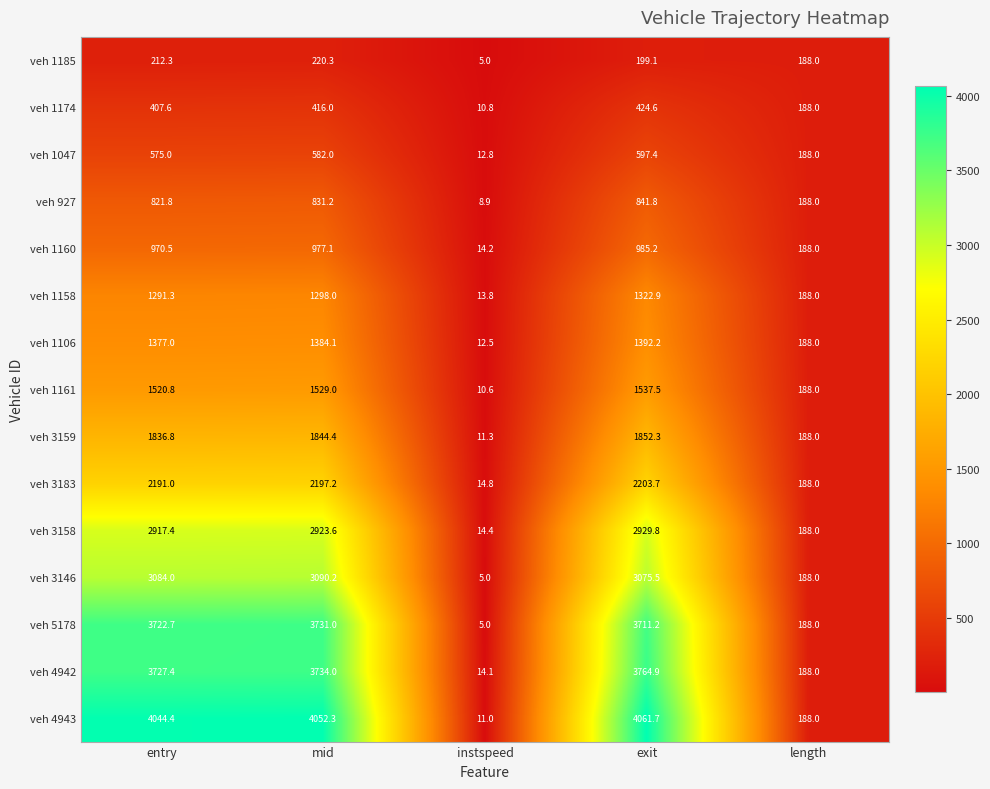

The value of veh 4942 at mid is 3734.0. True or false?

True